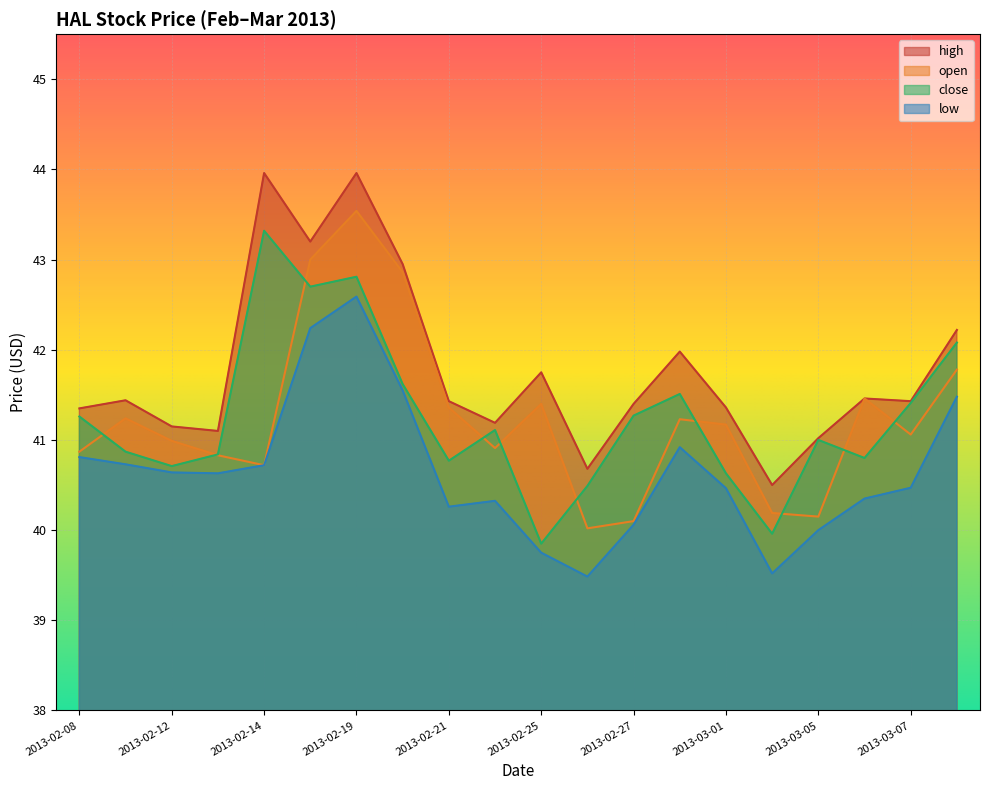

What is the difference between the maximum and minimum values in the low series?

3.1